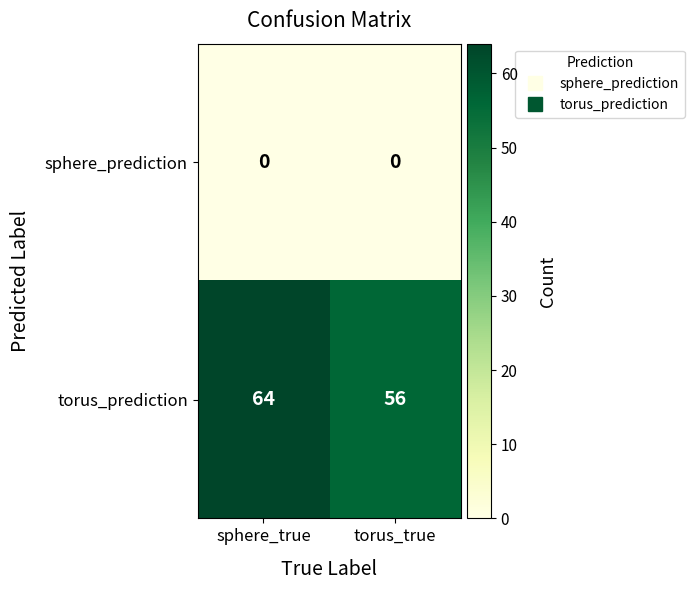

Count the number of data series in this chart.

2